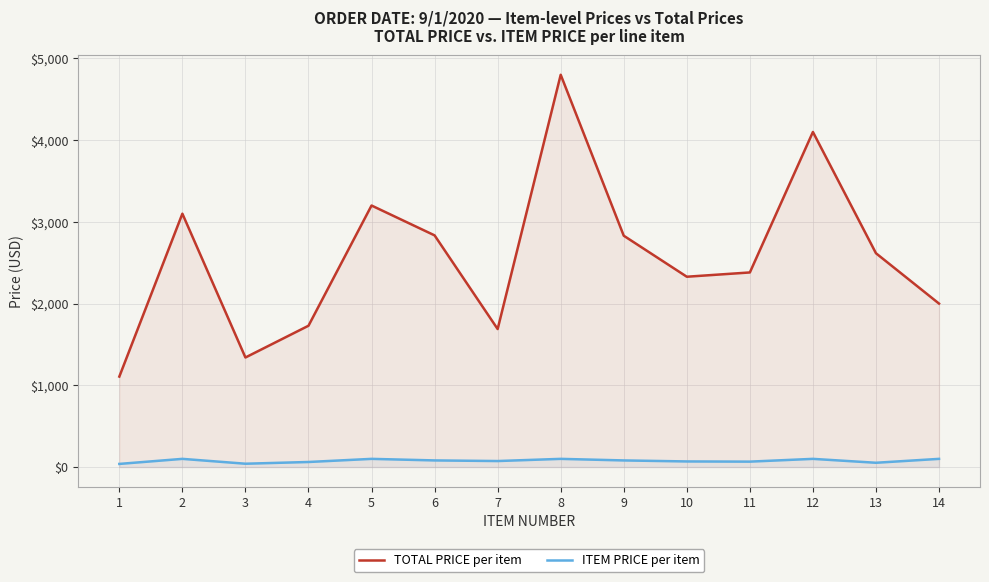

What is the average value of the ITEM PRICE per item series?

75.9